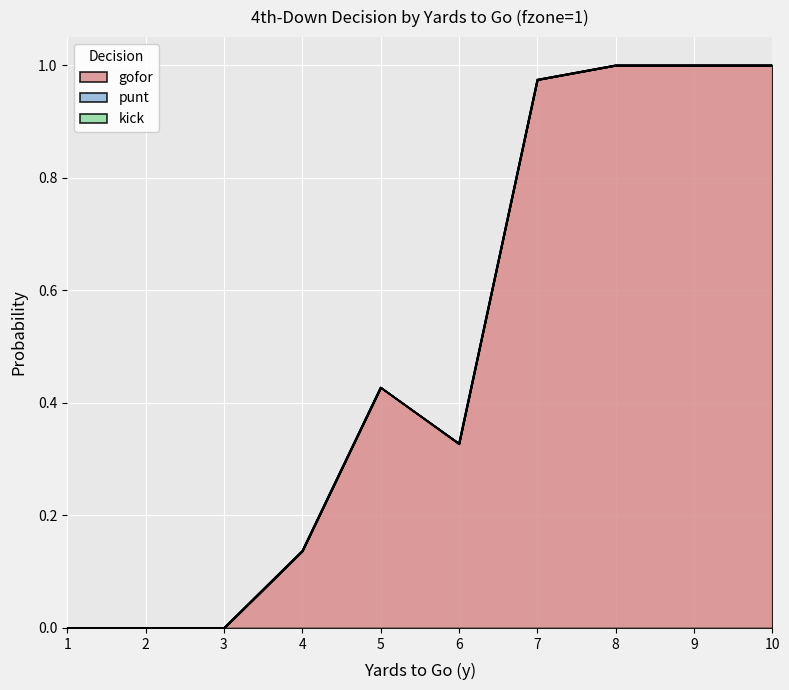

True or false: kick has more than 0 points higher than both neighbors.

False